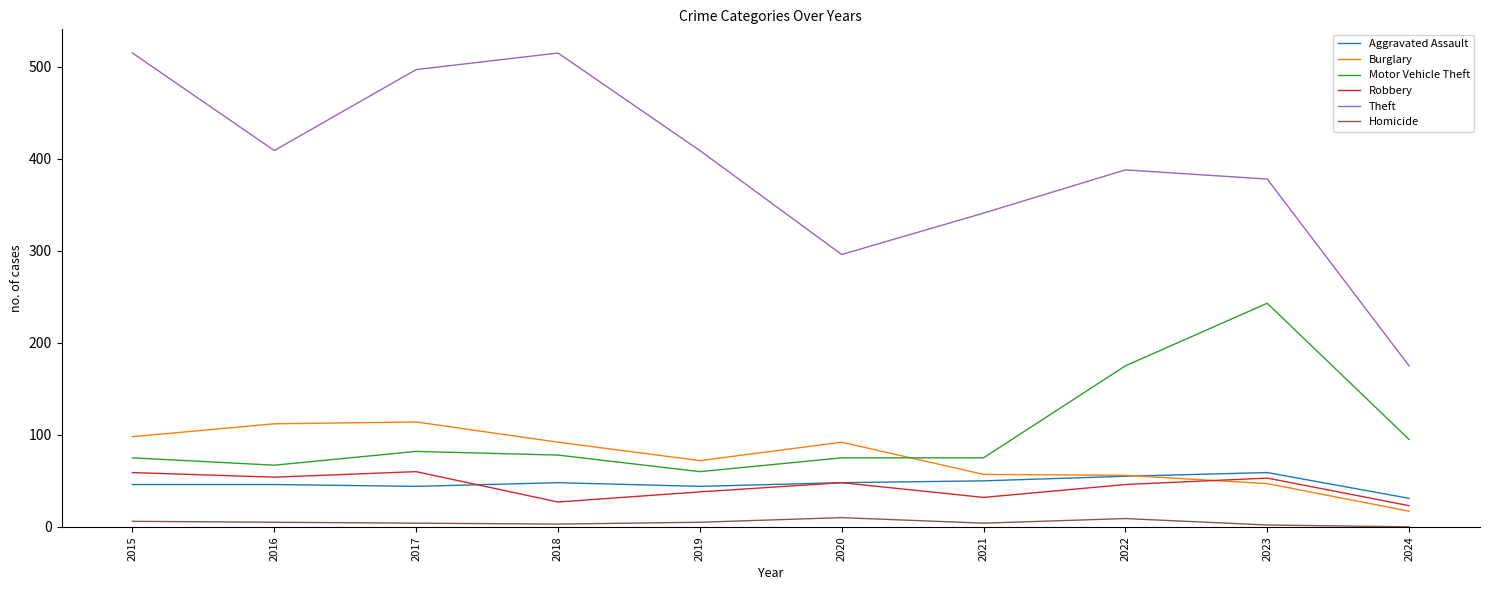

True or false: Burglary and Homicide cross at least once.

False